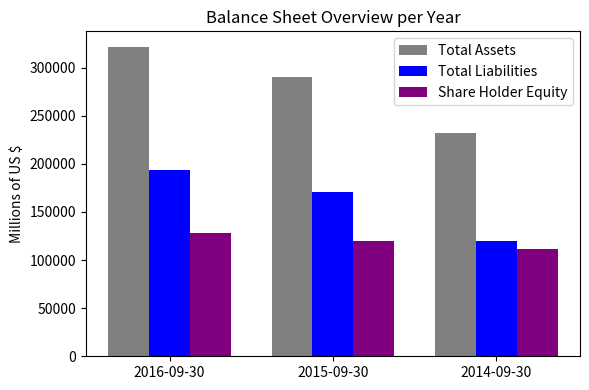

Count the number of data series in this chart.

3